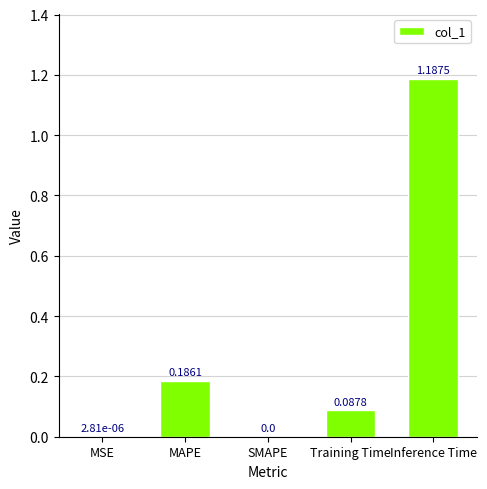

Which category has the highest value across all series?

Inference Time